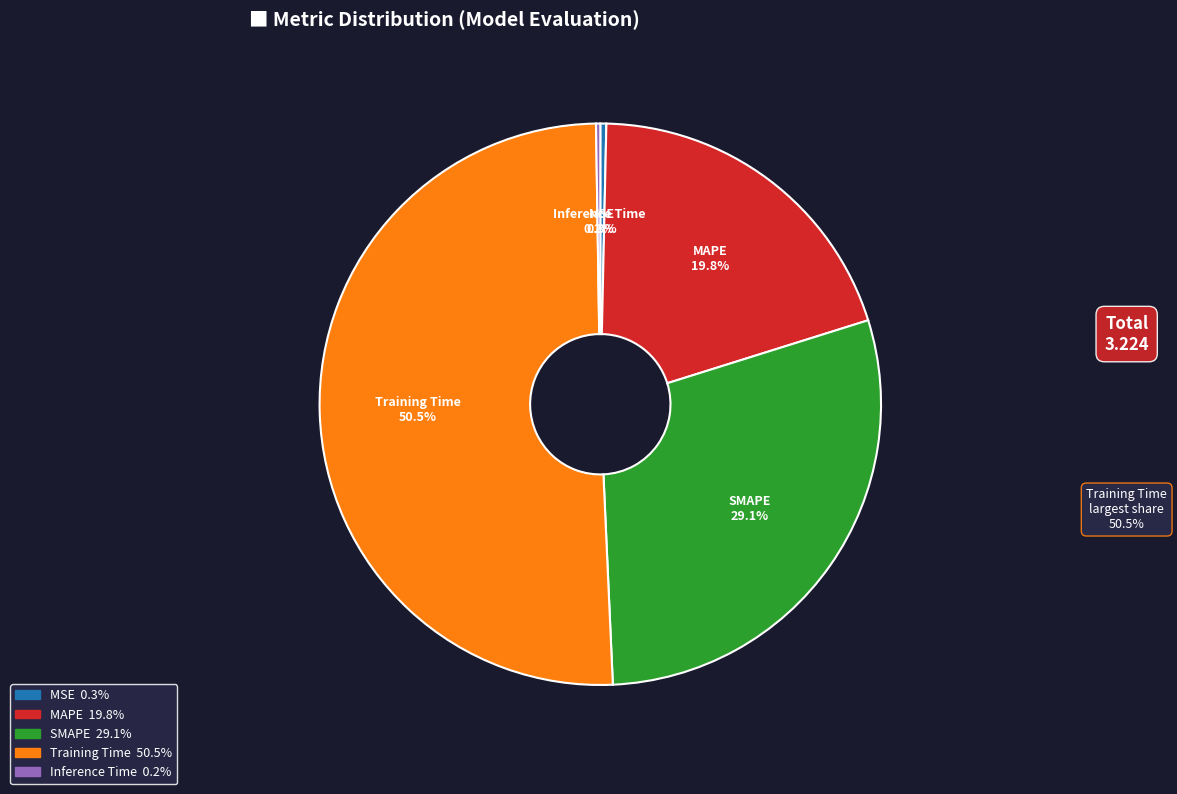

Combined, do Training Time and MAPE account for over 50%?

Yes